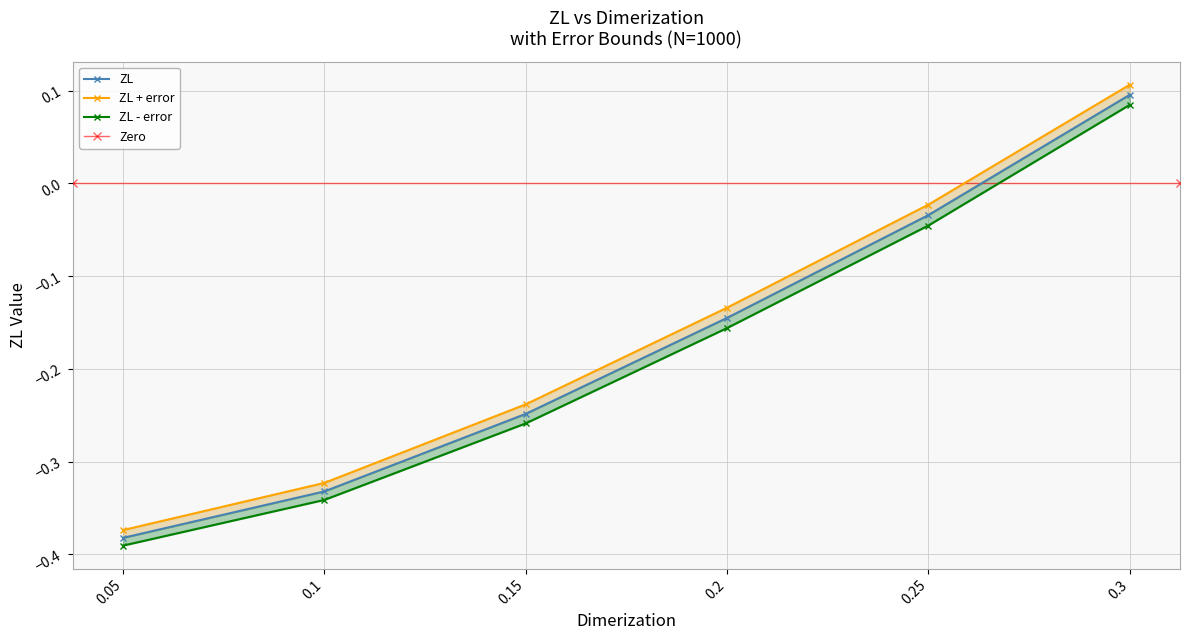

Between 0.1 and 0.05, which is larger?

0.1